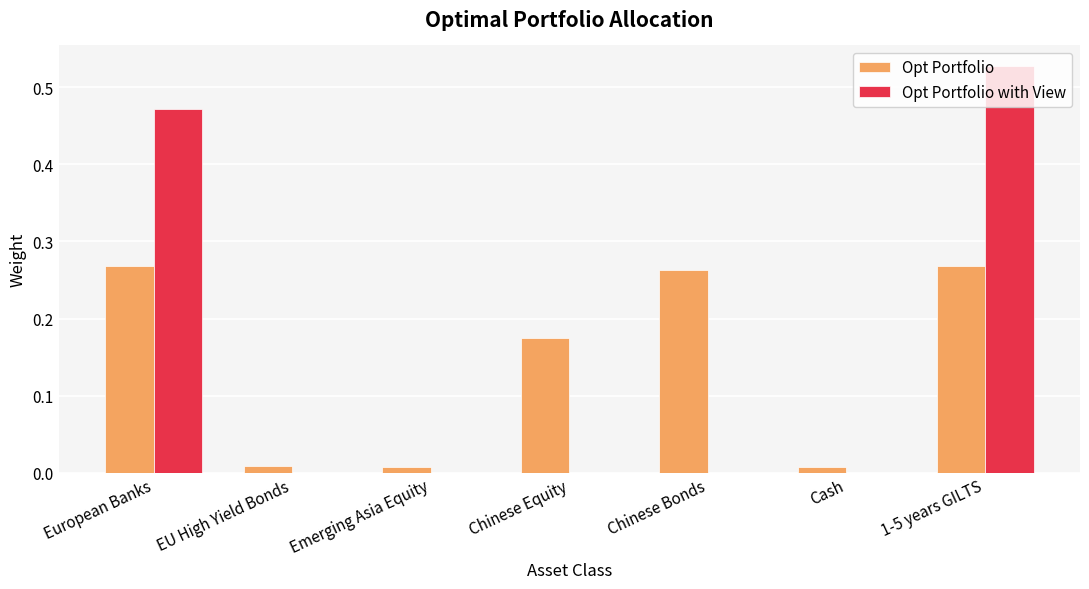

Is the value of Opt Portfolio at EU High Yield Bonds greater than the value of Opt Portfolio with View at European Banks?

No